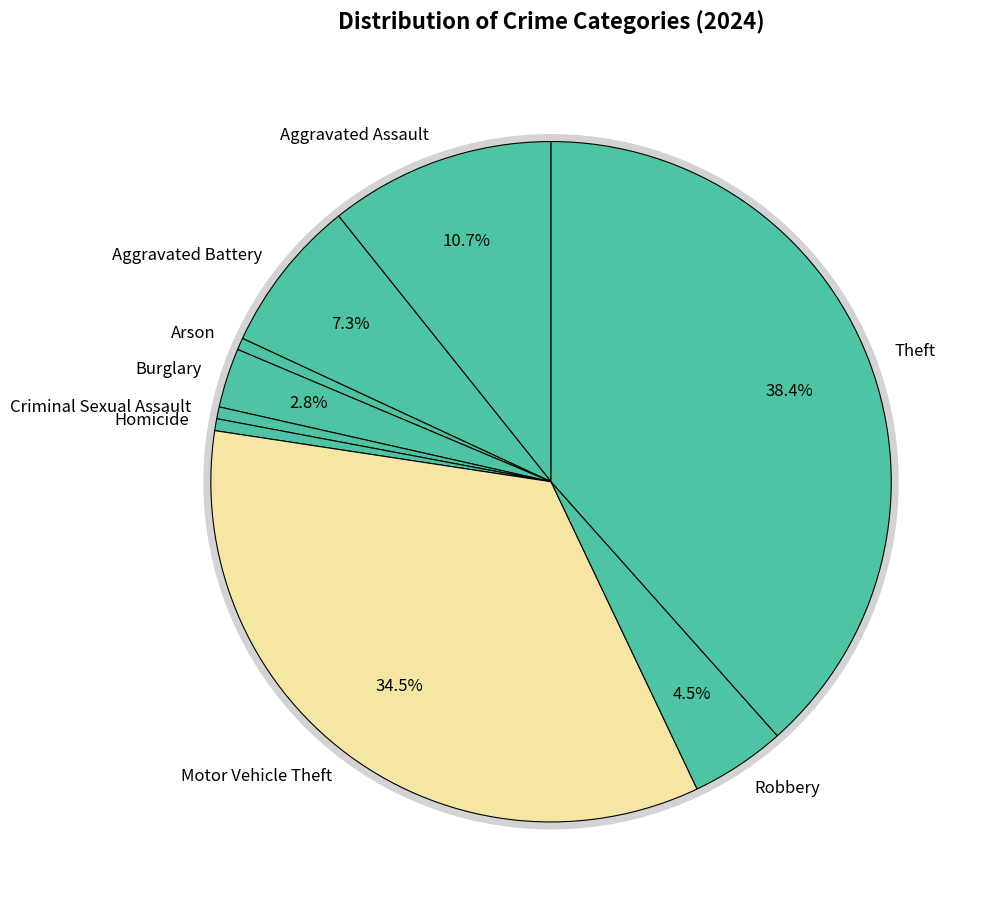

What is the largest slice in the pie chart?

Theft